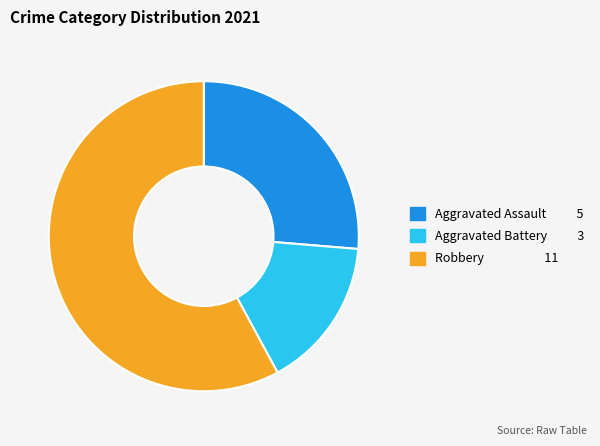

How many segments does this pie chart have?

3